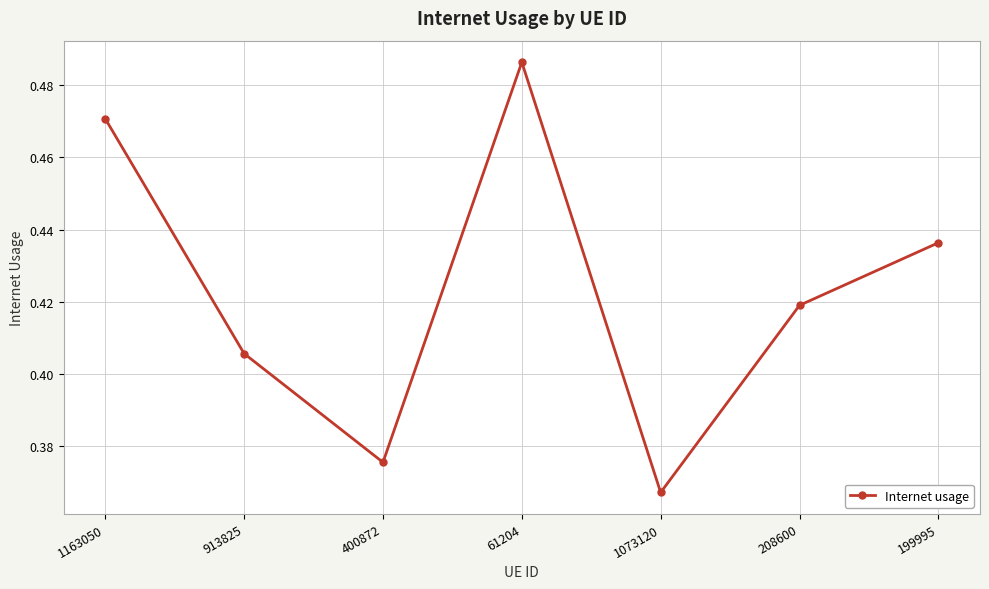

List the labels in order of value, smallest first.

1073120, 400872, 913825, 208600, 199995, 1163050, 61204